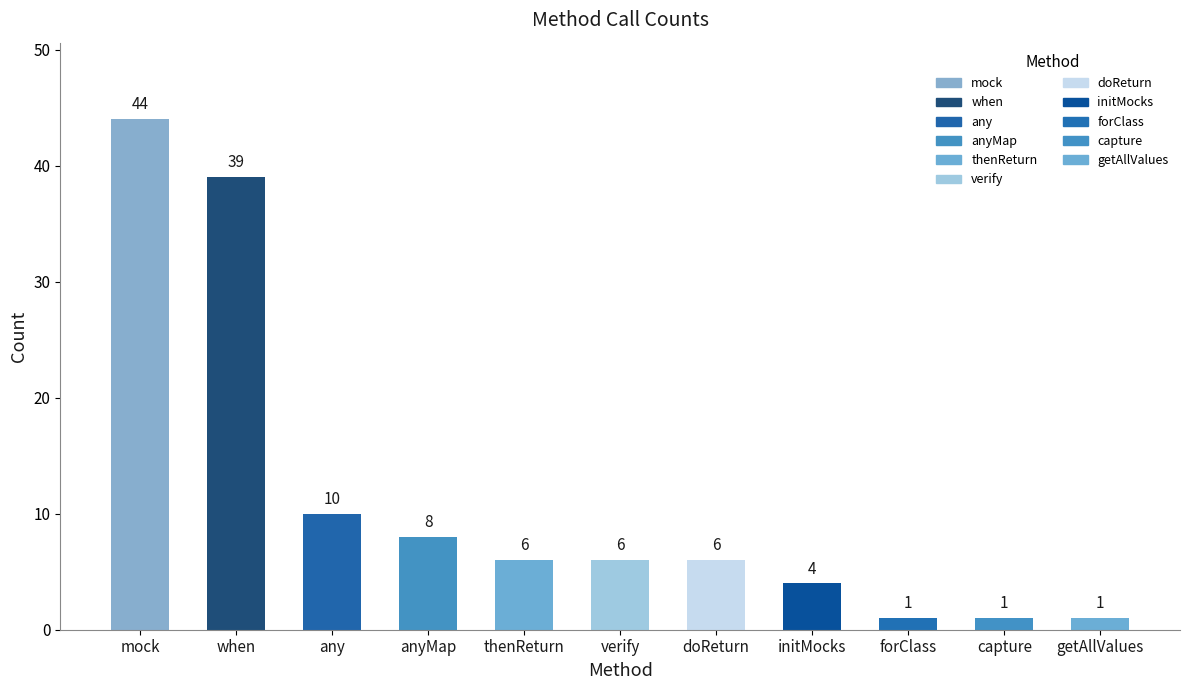

Rank the categories by value from lowest to highest.

forClass, capture, getAllValues, initMocks, thenReturn, verify, doReturn, anyMap, any, when, mock